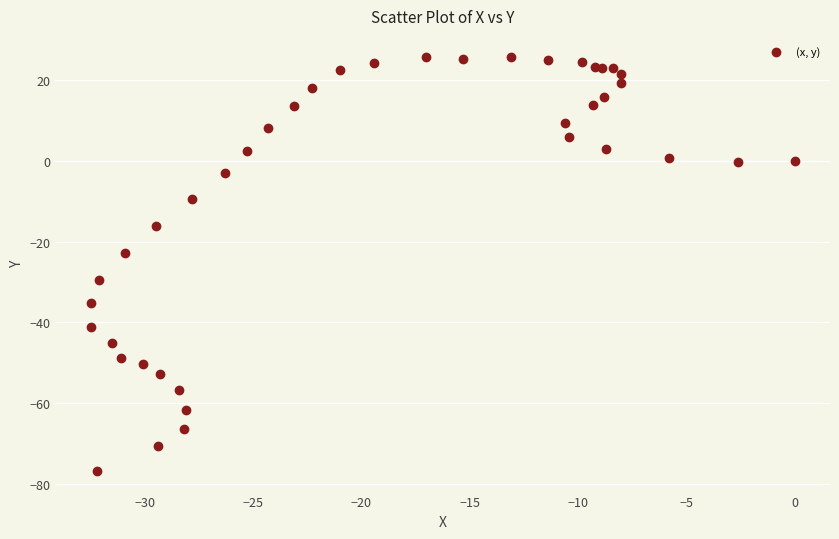

What Y value in the scatter plot is closest to -25?

-22.7